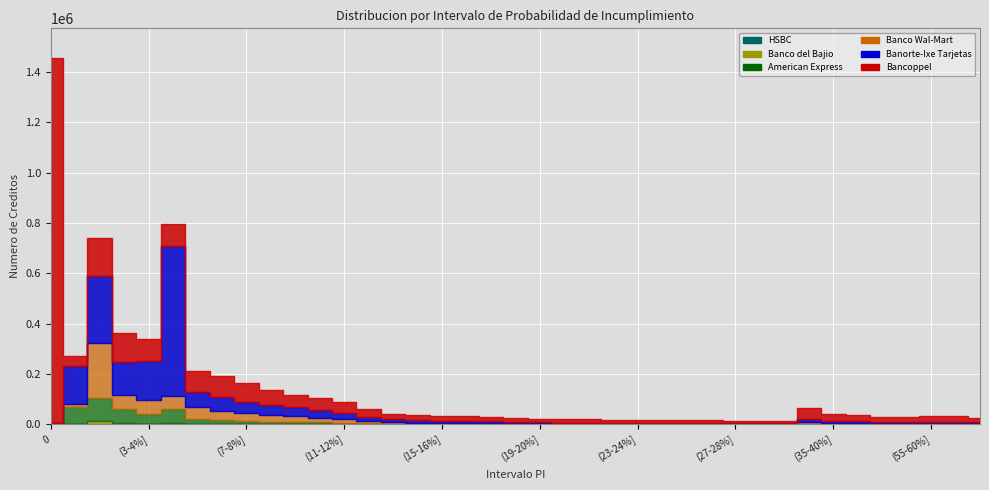

Where is American Express nearest to the value 45248?

(3-4%]